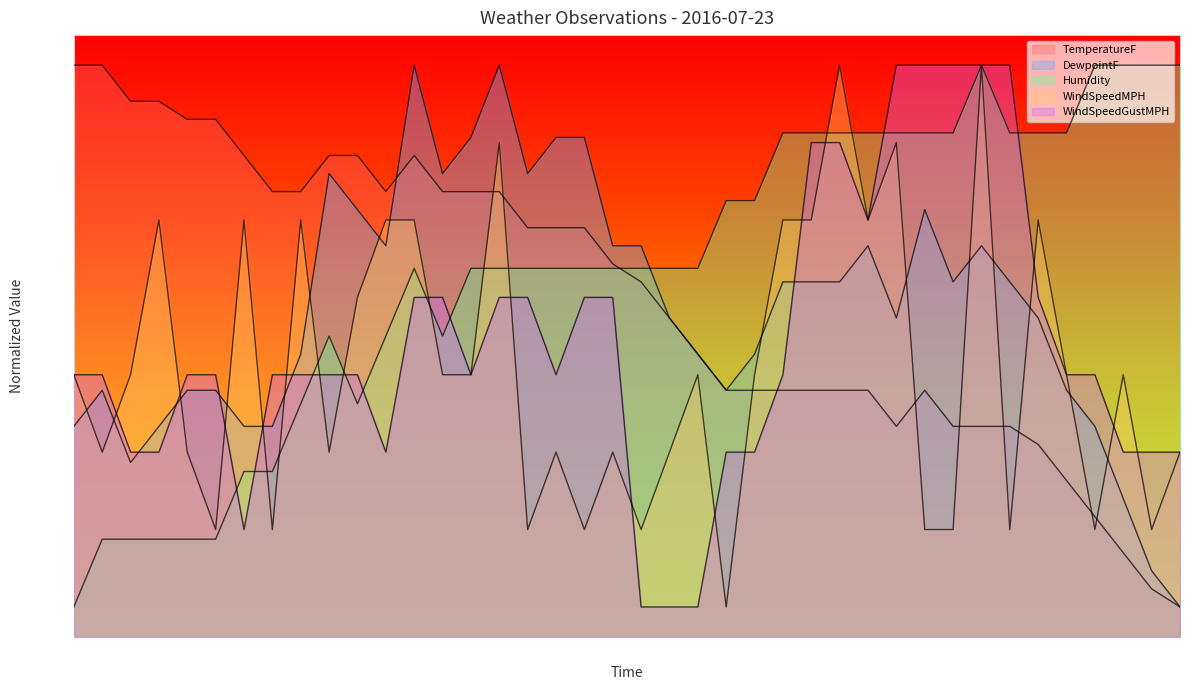

What is the greatest value displayed?

95.0